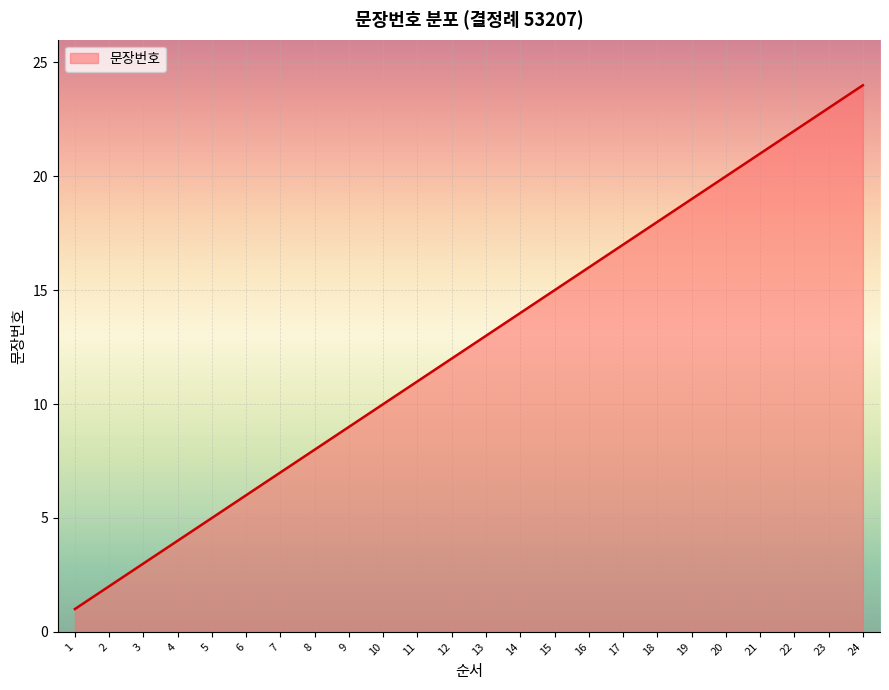

What is the difference between the maximum and minimum values?

23